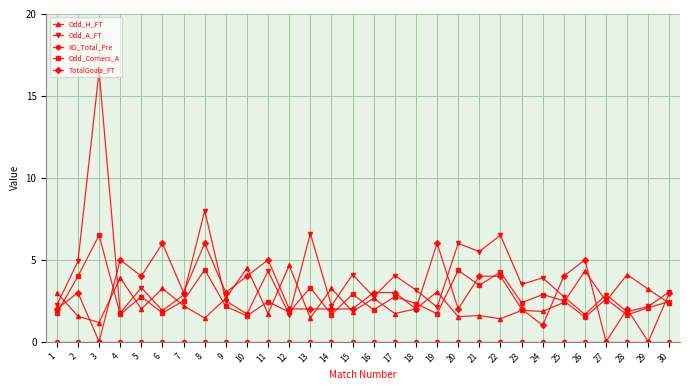

Which series changed the most between 6 and 21?

Odd_A_FT